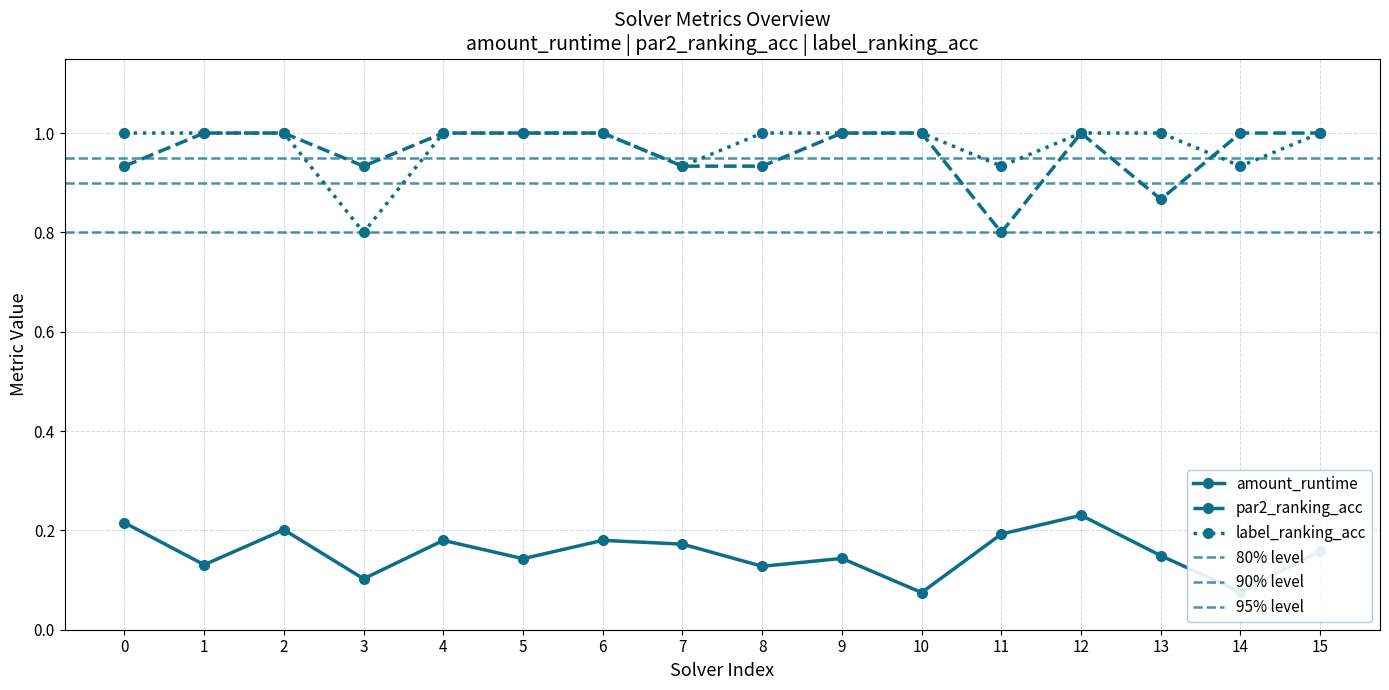

True or false: amount_runtime and label_ranking_acc cross at least once.

False